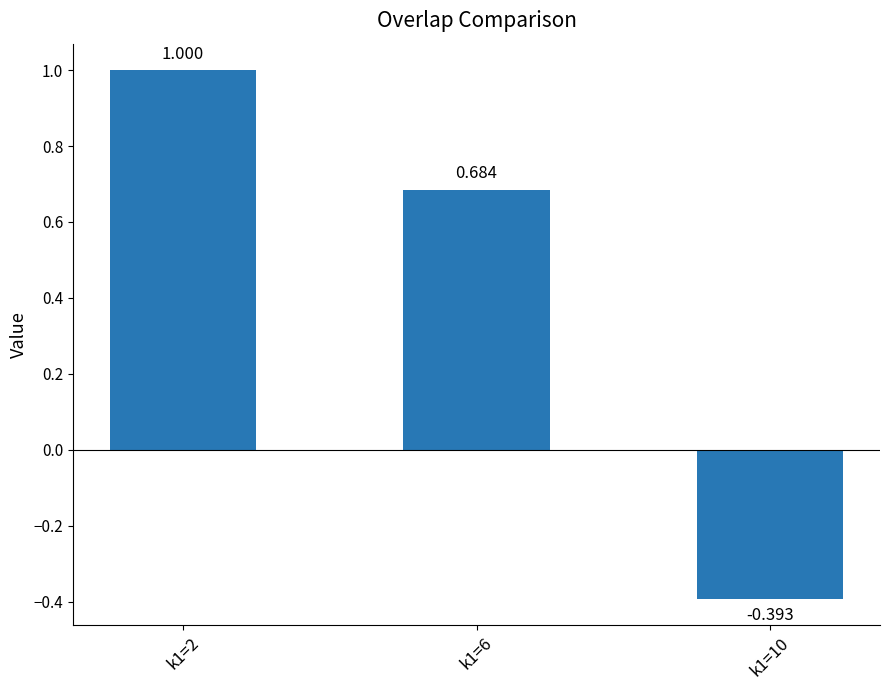

Reading right to left, extract all data points from this chart.

-0.4	0.7	1.0